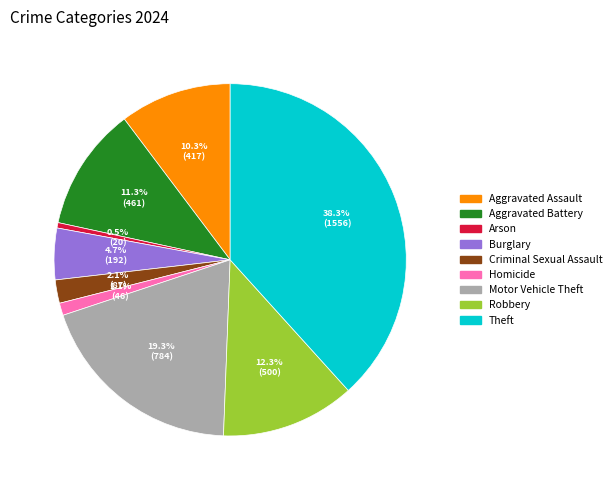

To the nearest percent, what portion does Aggravated Assault represent?

10%